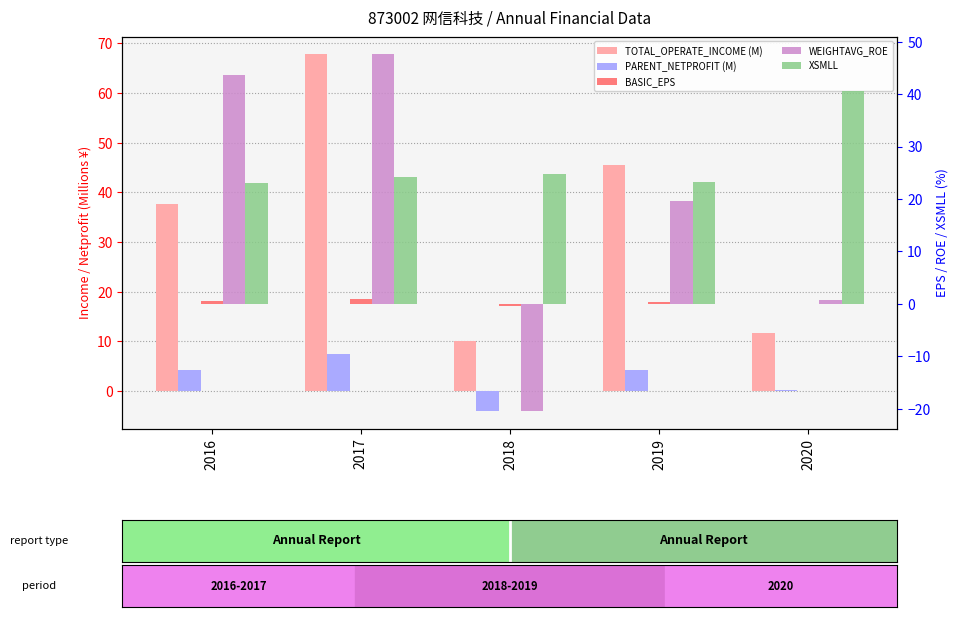

Reading left to right, what are all the values shown in this chart?

TOTAL_OPERATE_INCOME (M): 2016=37.6	2017=67.8	2018=10.2	2019=45.4	2020=11.7
PARENT_NETPROFIT (M): 2016=4.3	2017=7.5	2018=-3.9	2019=4.2	2020=0.2
BASIC_EPS: 2016=0.5	2017=0.9	2018=-0.5	2019=0.4	2020=0.0
WEIGHTAVG_ROE: 2016=43.7	2017=47.6	2018=-20.4	2019=19.7	2020=0.7
XSMLL: 2016=23.0	2017=24.1	2018=24.8	2019=23.1	2020=40.6